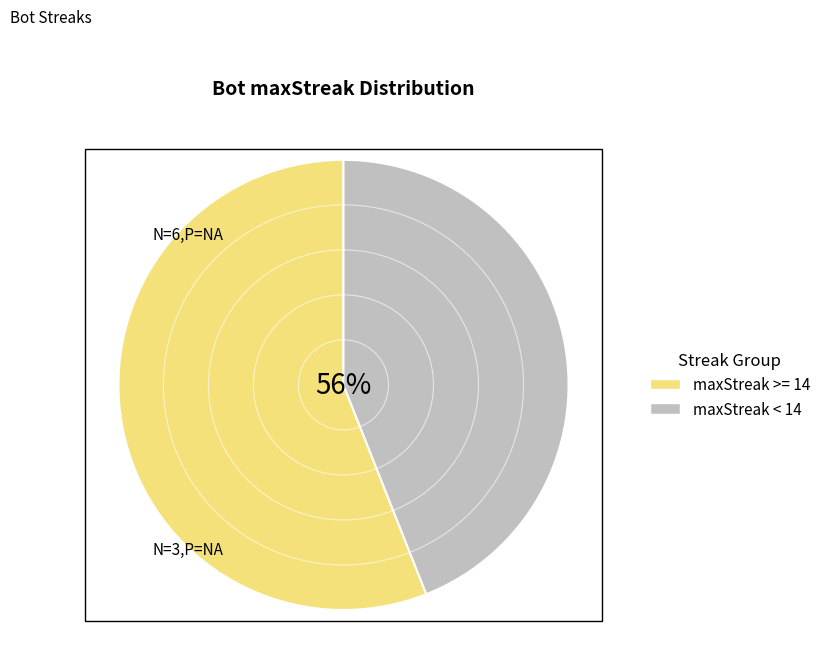

Is there any slice that represents more than half of the pie?

No